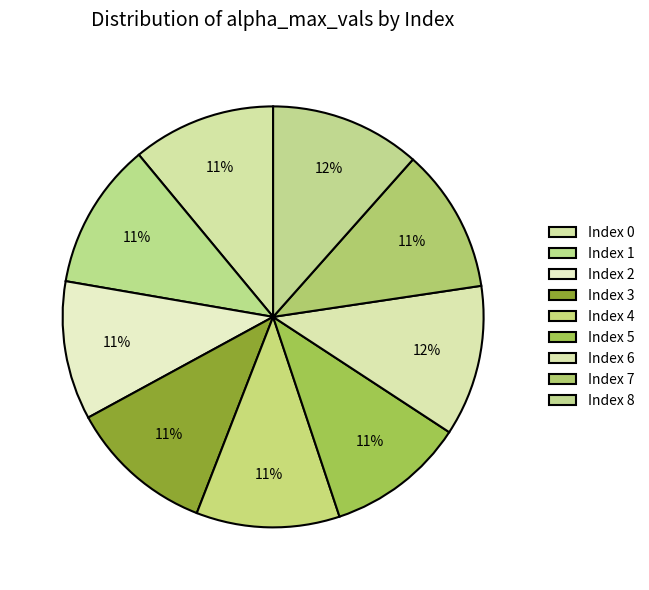

How many slices are in this pie chart?

9